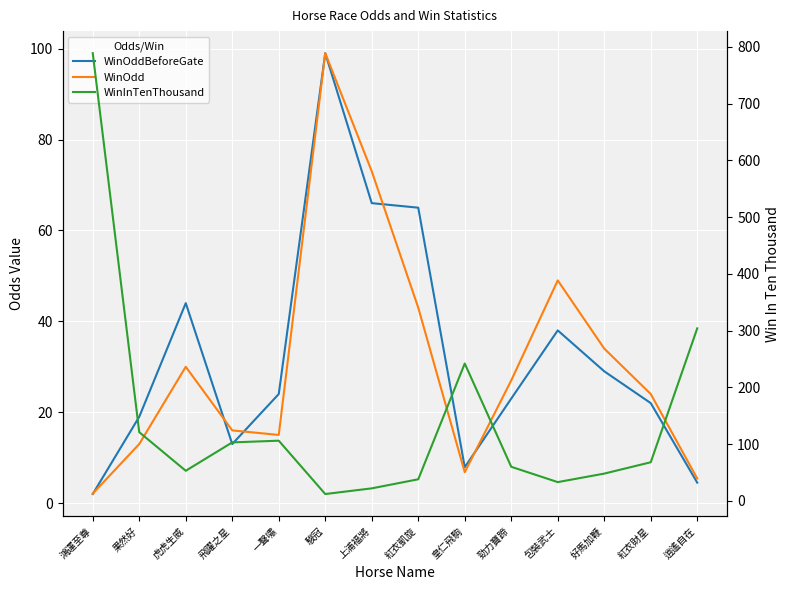

How many intersections are there between WinOdd and WinInTenThousand?

4